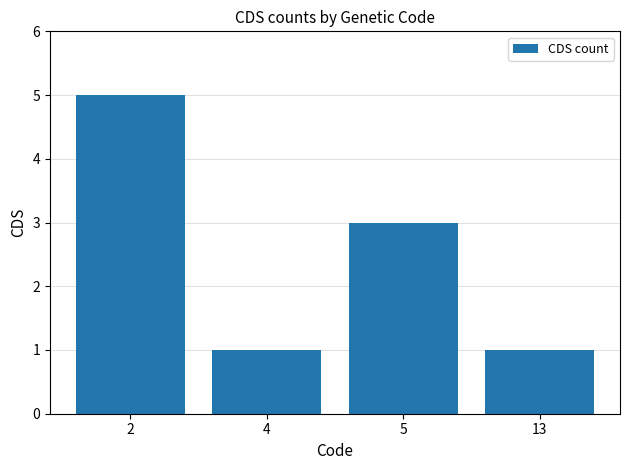

Is it true that the value at 13 is 0?

False